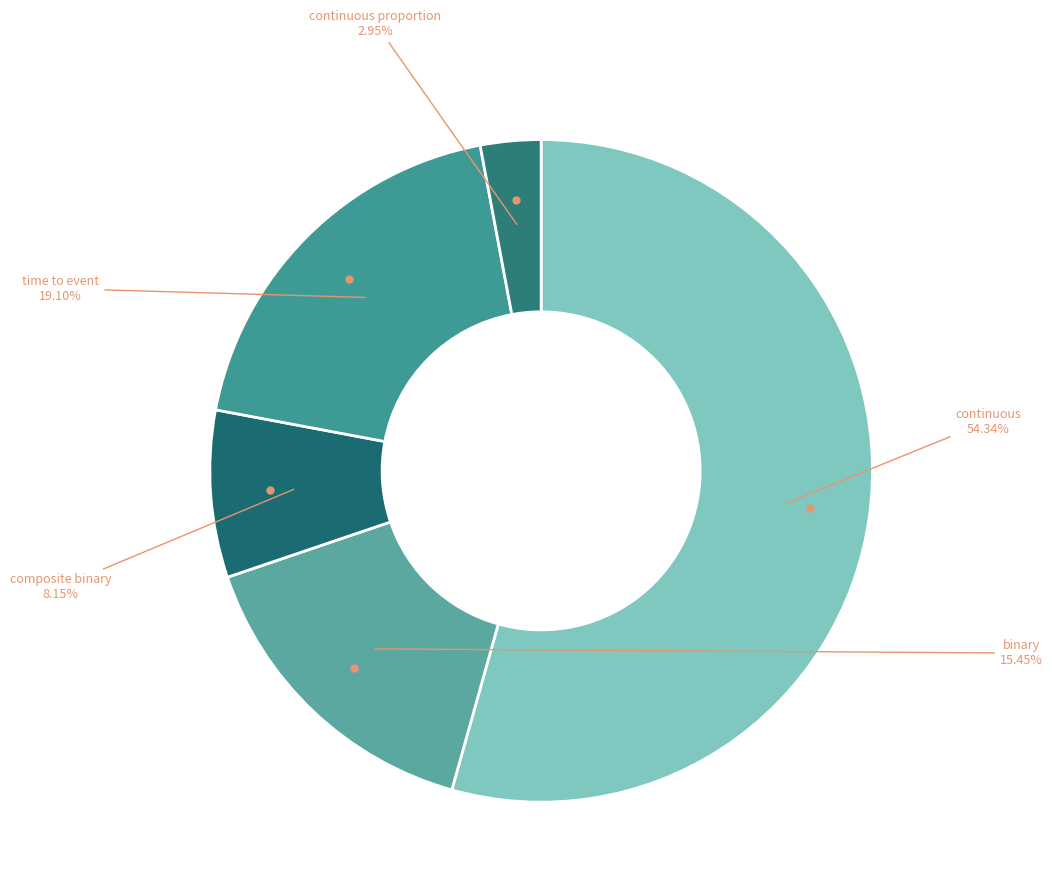

How many slices are in this pie chart?

5